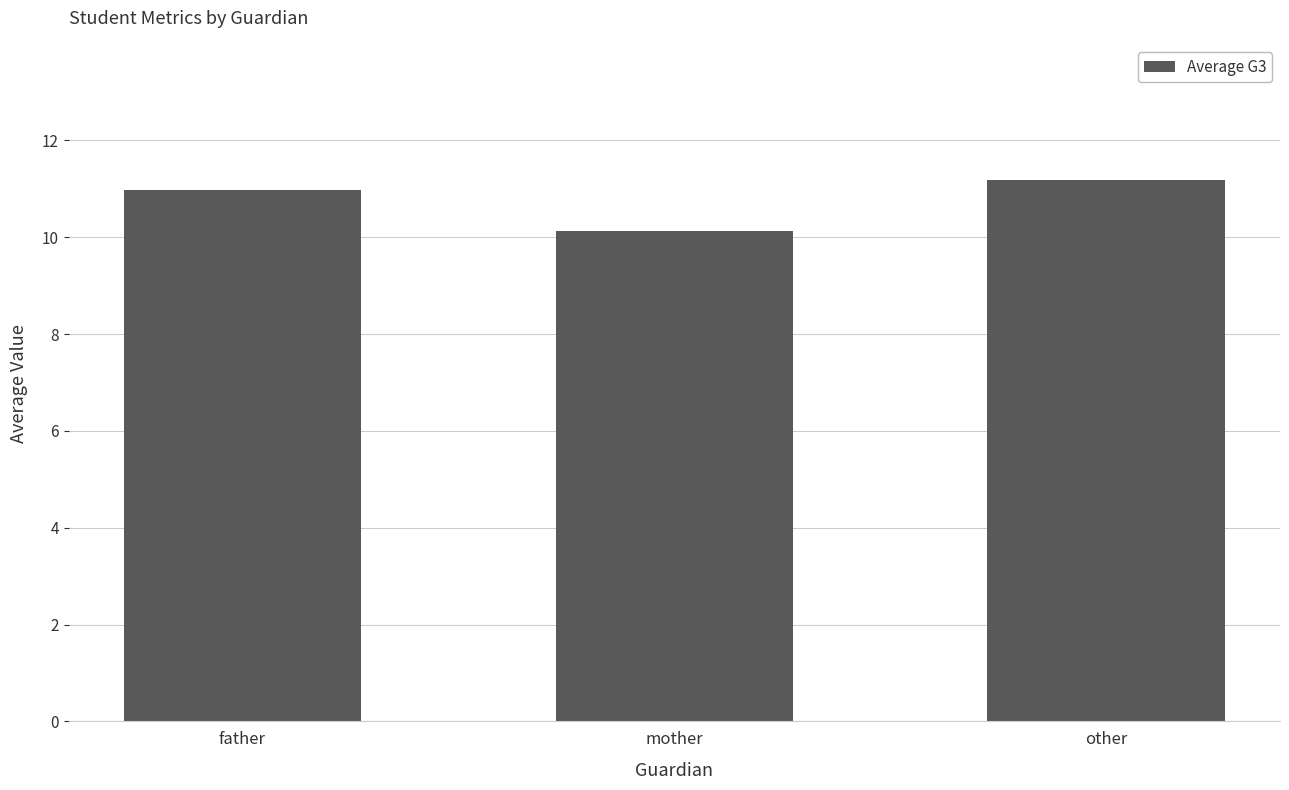

Rank the categories by value from highest to lowest.

other, father, mother